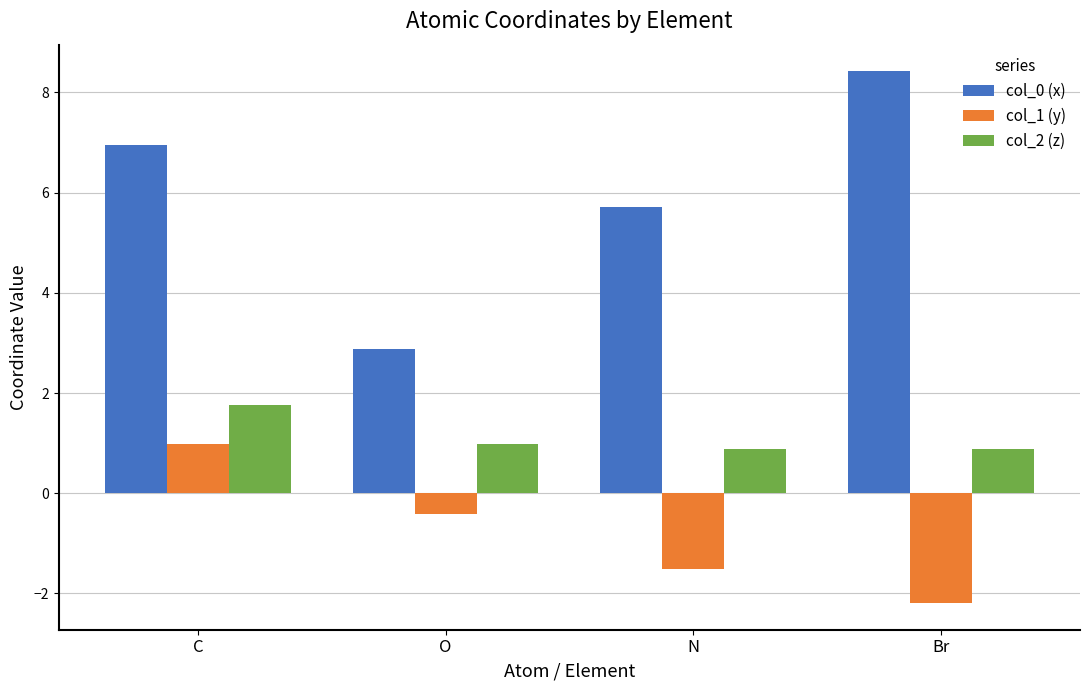

Reading right to left, what are all the values shown in this chart?

col_0 (x): 8.4	5.7	2.9	6.9
col_1 (y): -2.2	-1.5	-0.4	1.0
col_2 (z): 0.9	0.9	1.0	1.8